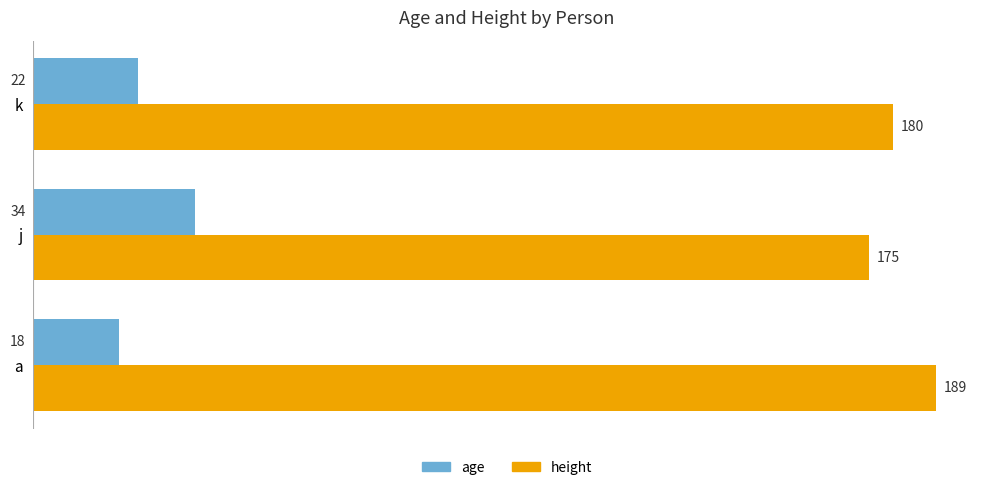

Rank the series by their average value, from highest to lowest.

height, age